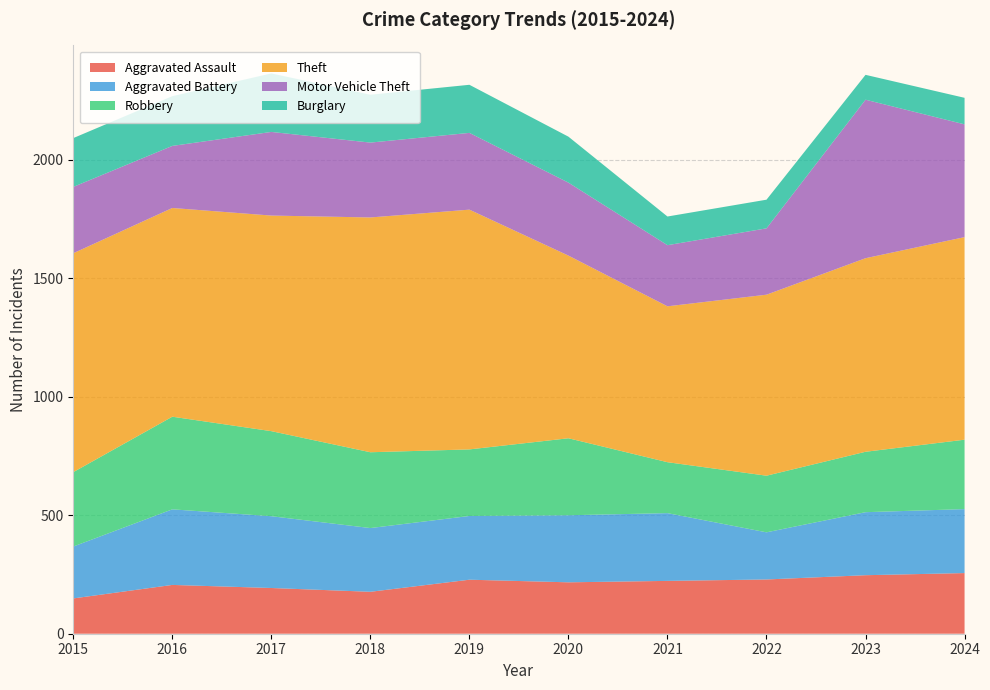

Reading left to right, extract all data points from this chart.

Aggravated Assault: 149	206	193	177	228	217	223	229	247	256
Aggravated Battery: 219	319	303	269	269	283	286	199	266	270
Robbery: 314	391	359	320	281	325	215	239	255	293
Theft: 924	881	910	991	1012	771	658	764	817	855
Motor Vehicle Theft: 280	262	353	316	324	308	258	280	669	476
Burglary: 206	210	247	202	203	194	121	121	105	112